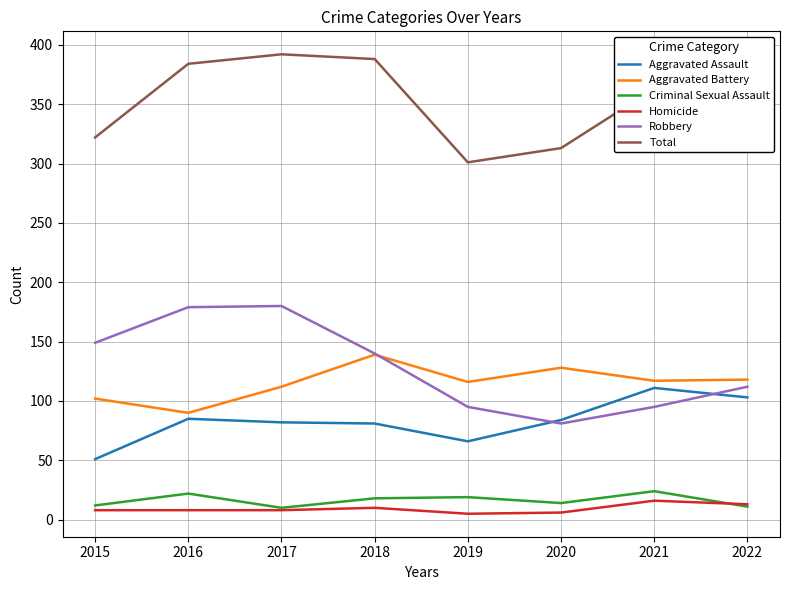

The value of Total at 2016 is 384. True or false?

True